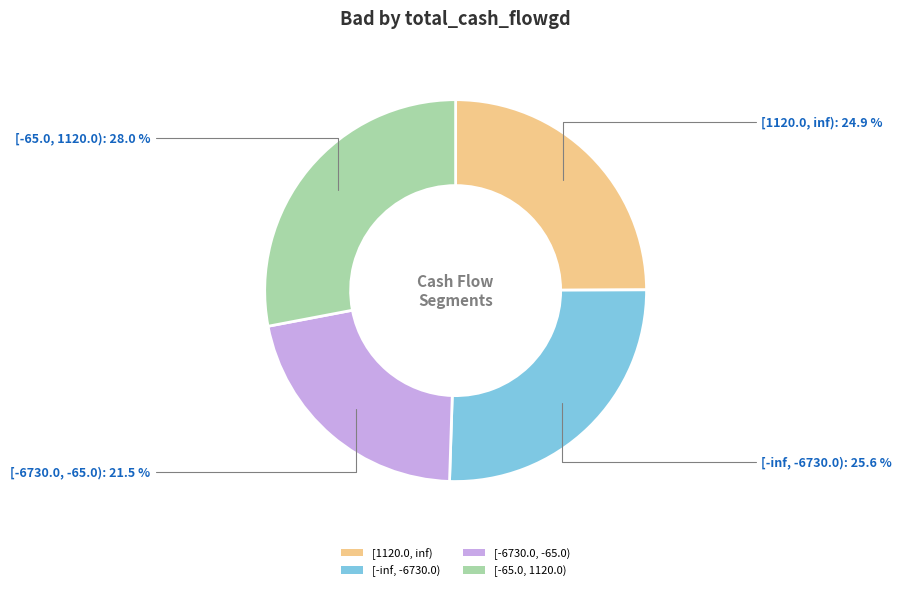

How many slices are in this pie chart?

4